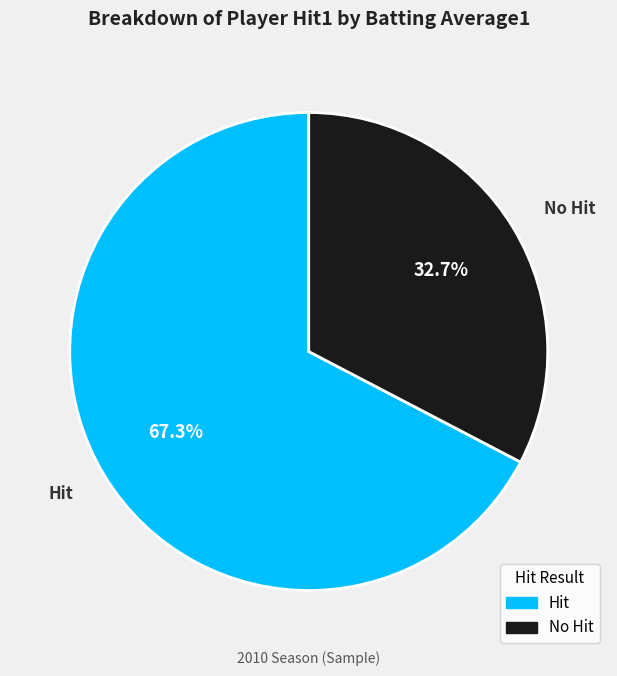

Is there any slice that represents more than half of the pie?

Yes